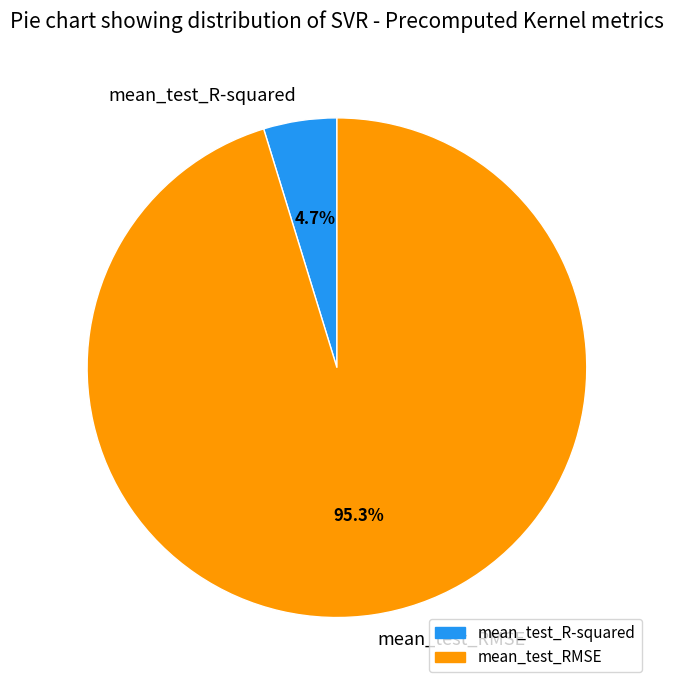

What is the smallest slice in the pie chart?

mean_test_R-squared